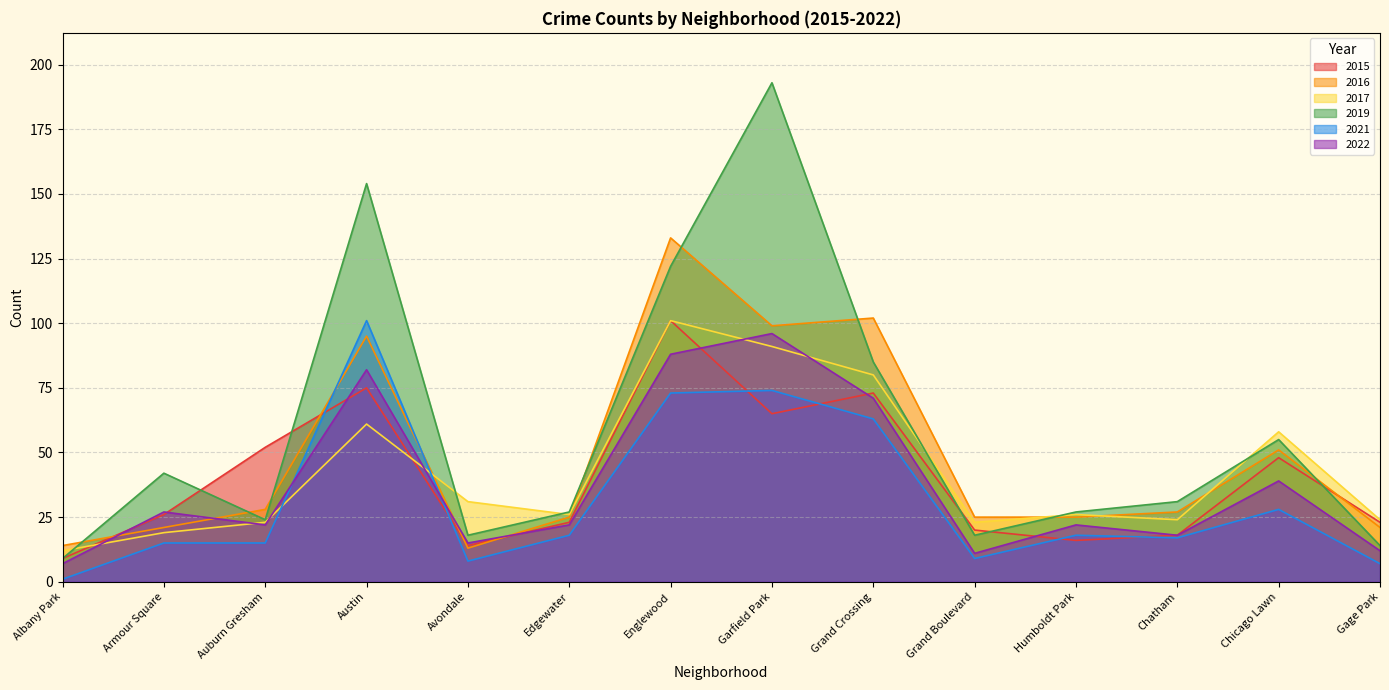

True or false: 2016 has a value of 25 at Humboldt Park.

True